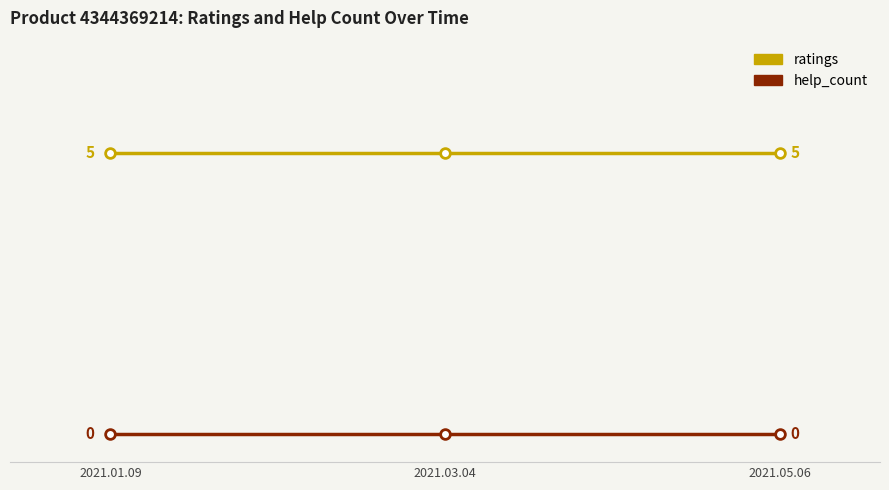

Which series has the largest total across all categories?

ratings